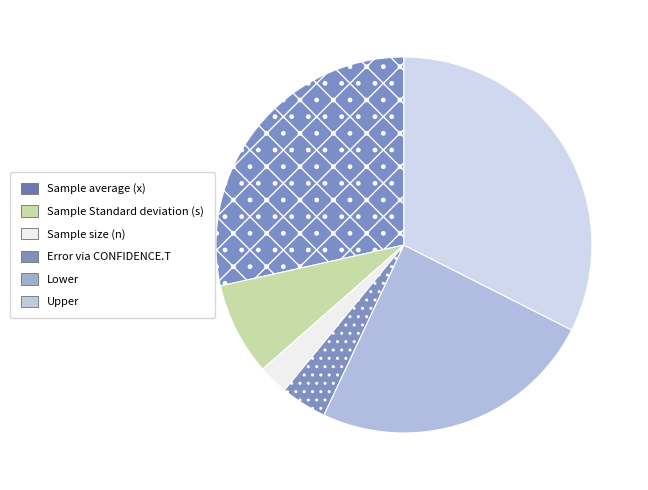

True or false: Sample average (x) accounts for 23% of the total.

False